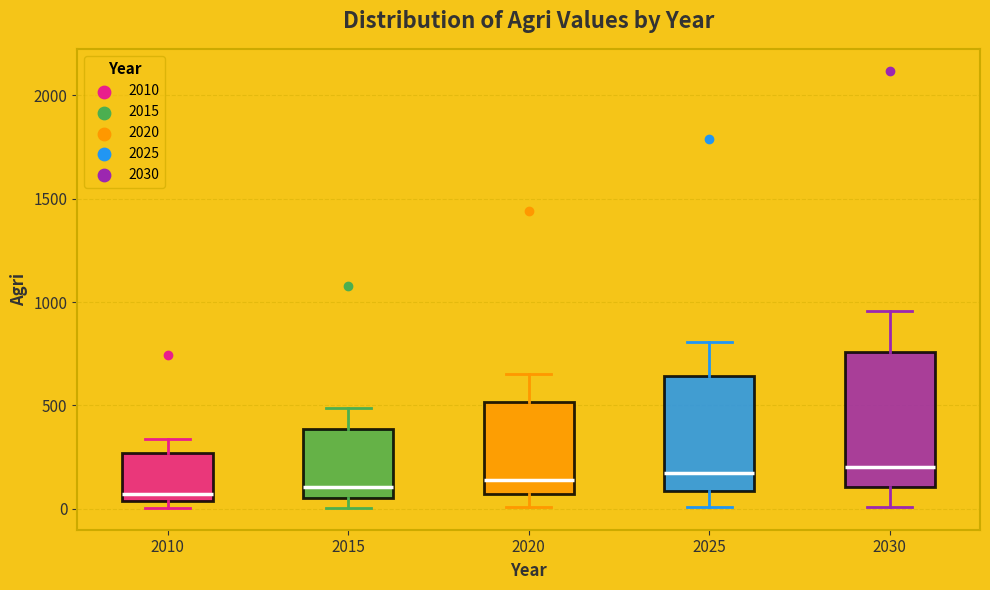

Comparing the boxes themselves (not the whiskers), which one is the tallest?

2030